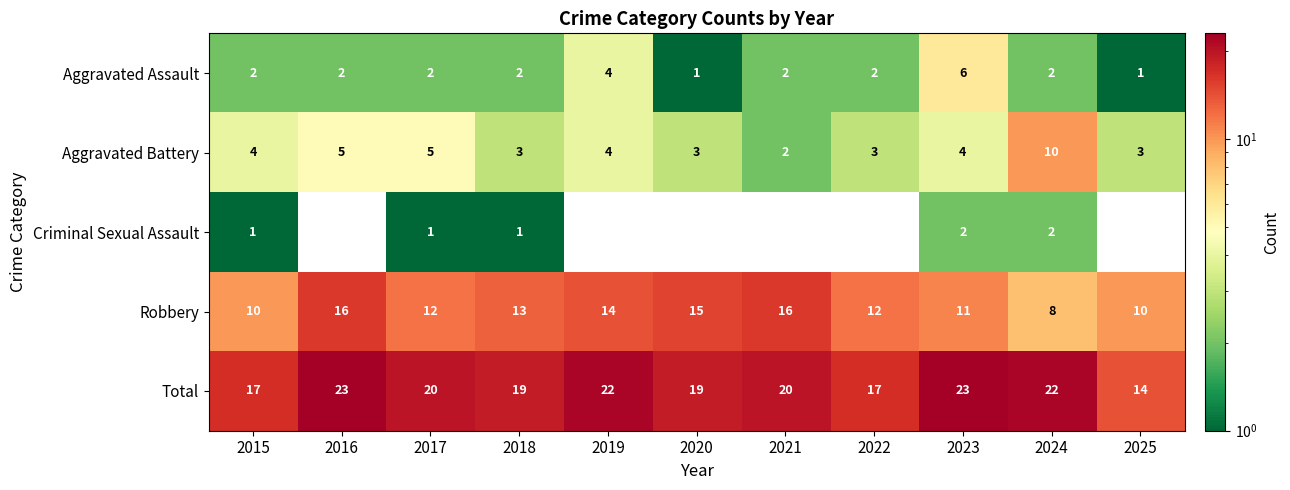

Which label corresponds to the smallest value in the chart?

2016